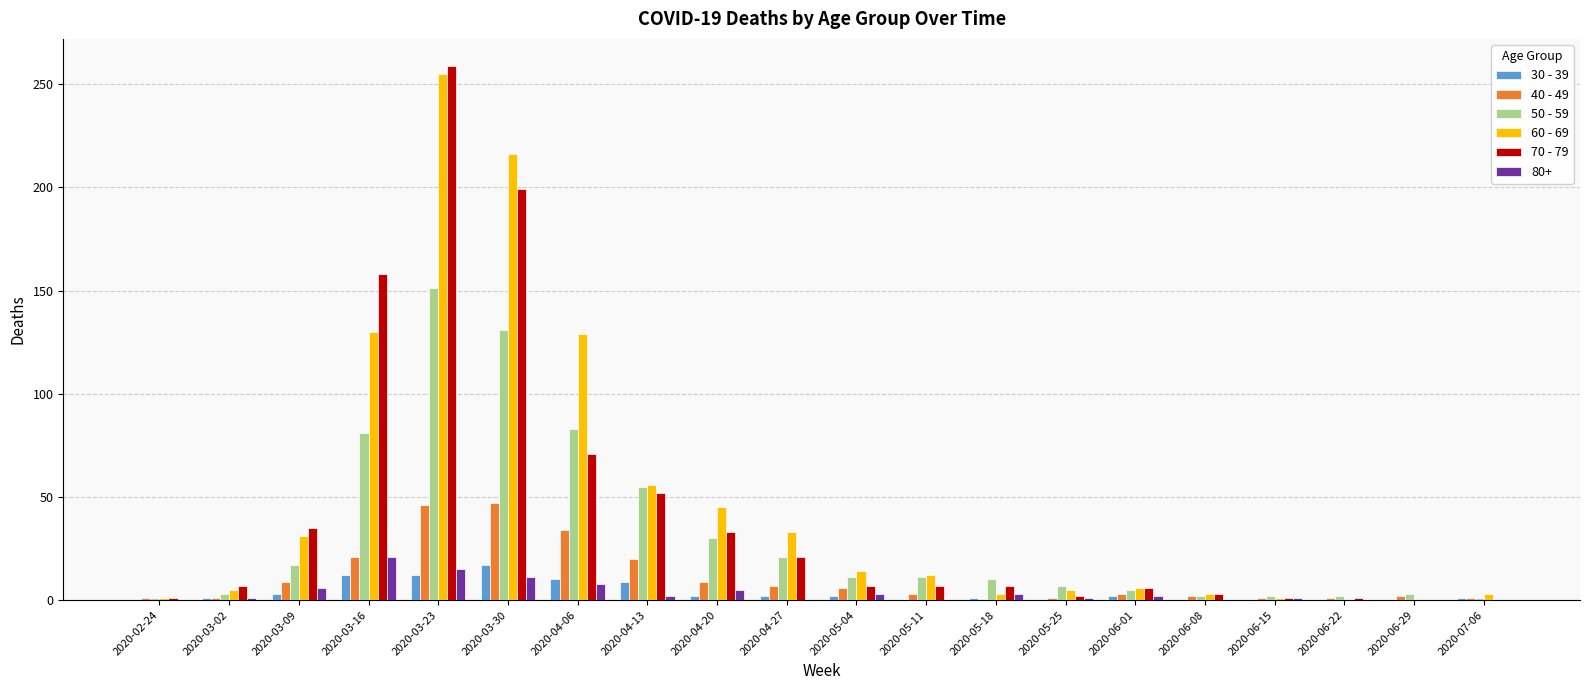

True or false: 50 - 59 has a value of 5 at 2020-06-01.

True